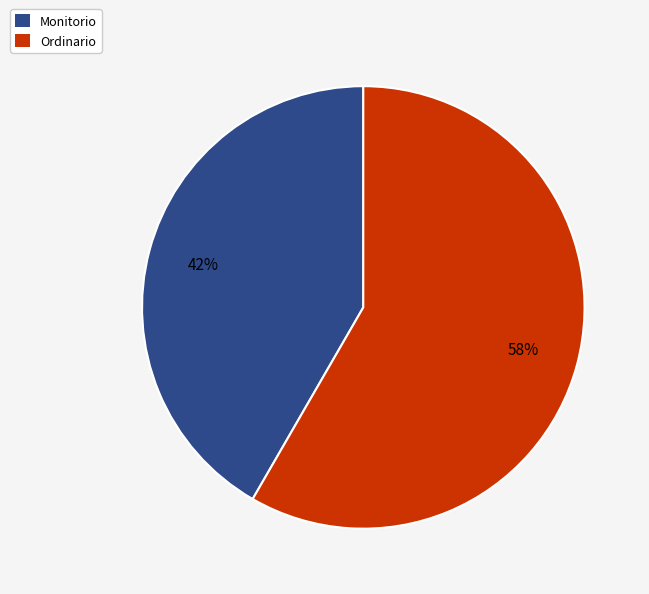

Is the sum of Ordinario and Monitorio greater than half?

Yes